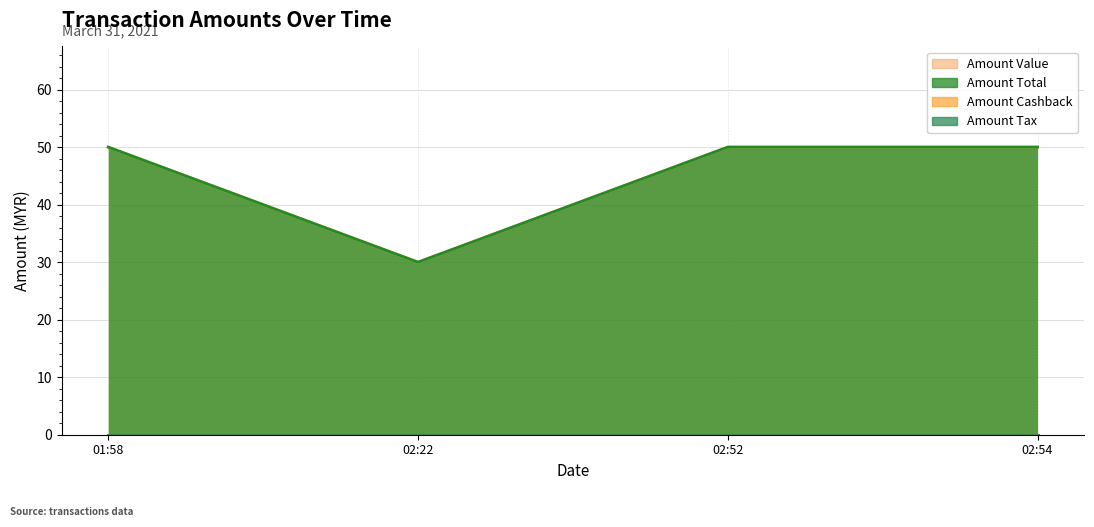

What is the maximum value shown in the chart?

50